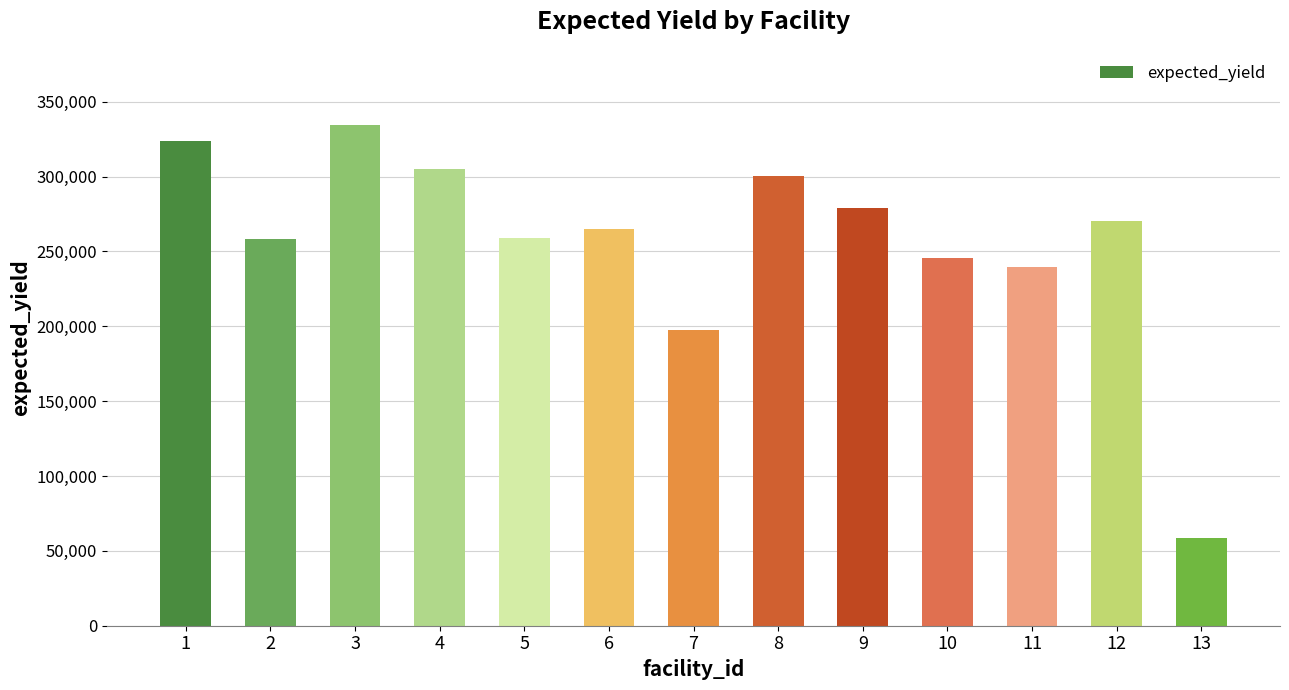

How many values are below 264800?

6